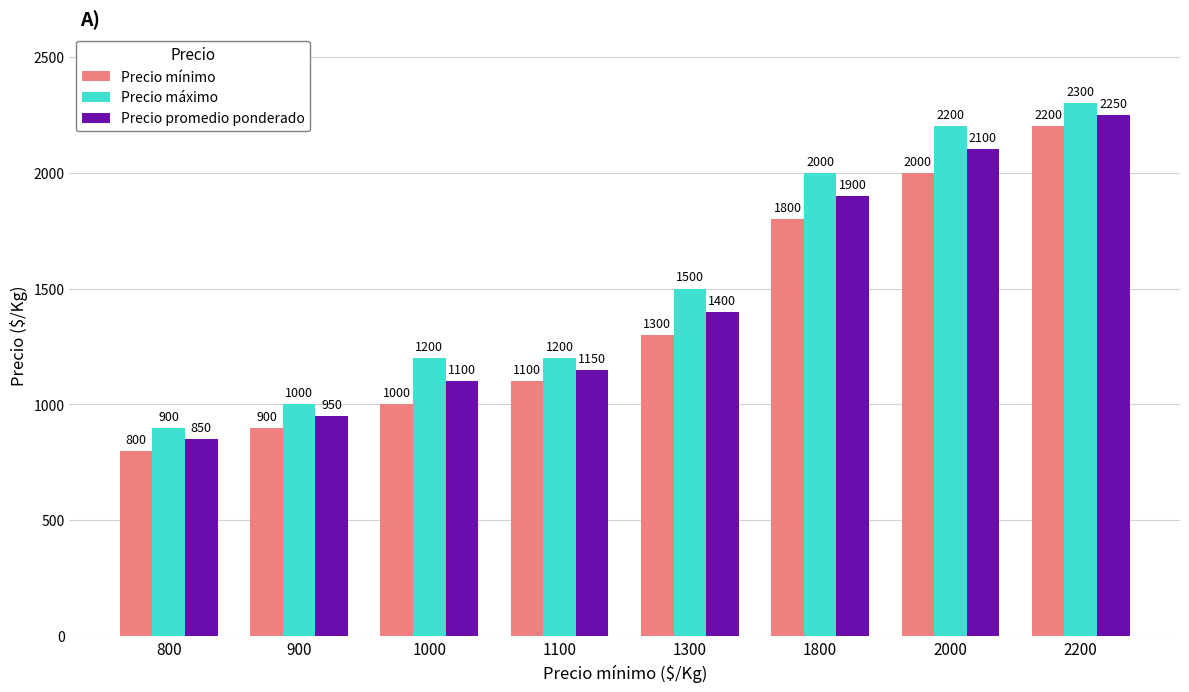

Reading left to right, extract all data points from this chart.

Precio mínimo: 800=800	900=900	1000=1000	1100=1100	1300=1300	1800=1800	2000=2000	2200=2200
Precio máximo: 800=900	900=1000	1000=1200	1100=1200	1300=1500	1800=2000	2000=2200	2200=2300
Precio promedio ponderado: 800=850	900=950	1000=1100	1100=1150	1300=1400	1800=1900	2000=2100	2200=2250